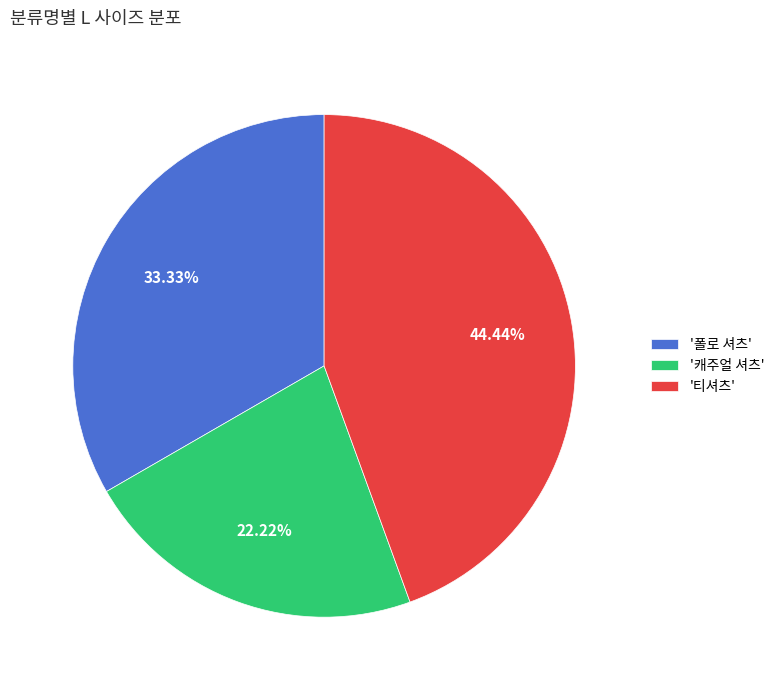

Between '캐주얼 셔츠' and '티셔츠', which is larger?

'티셔츠'